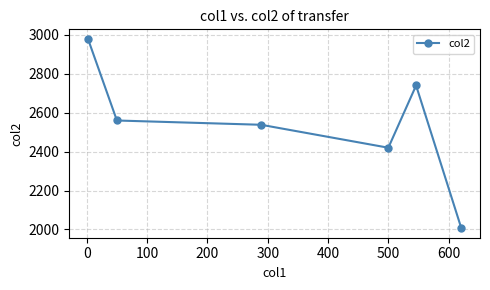

How many points are lower than both their immediate neighbors (excluding endpoints)?

1